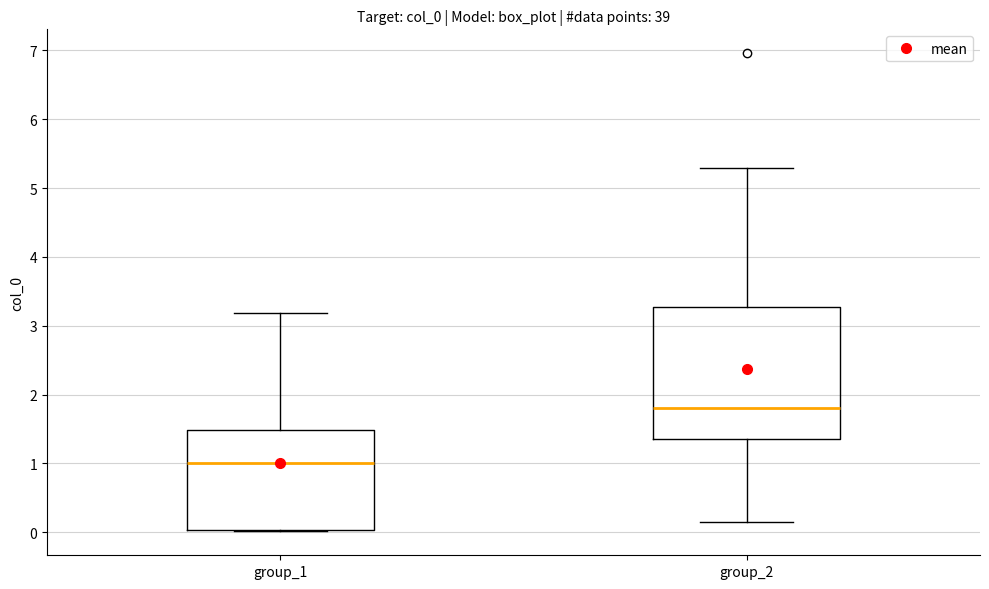

Reading left to right, transcribe this box plot: for each box, give where its median line is, the range the box spans, and where its two whiskers end, as read against the y-axis. The values are not printed on the chart, so give them approximately, as read against the axis.

group_1: median 1.0, box 0.0 to 1.5, whiskers 0.0 to 3.2
group_2: median 1.8, box 1.4 to 3.3, whiskers 0.1 to 5.3